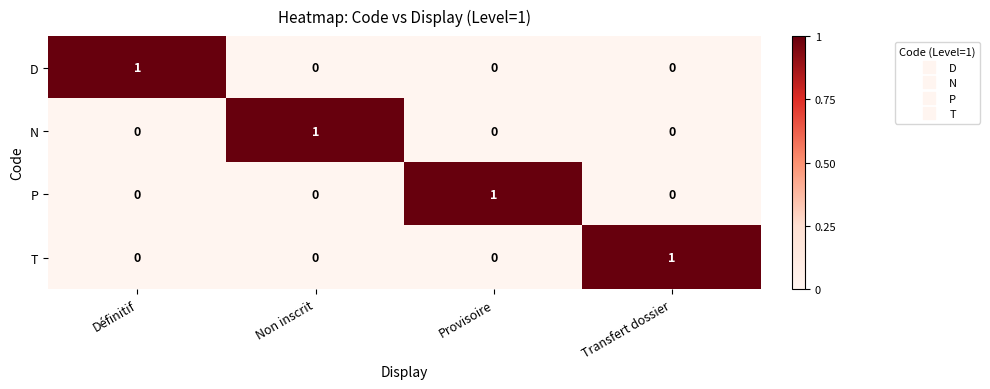

True or false: T has a value of 1 at Définitif.

False